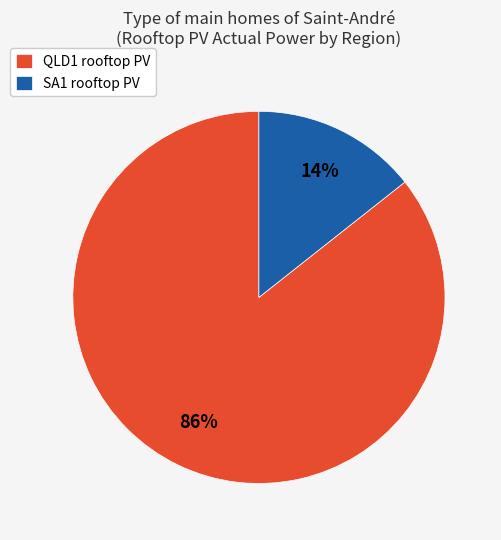

To the nearest percent, what is the average slice percentage?

50%